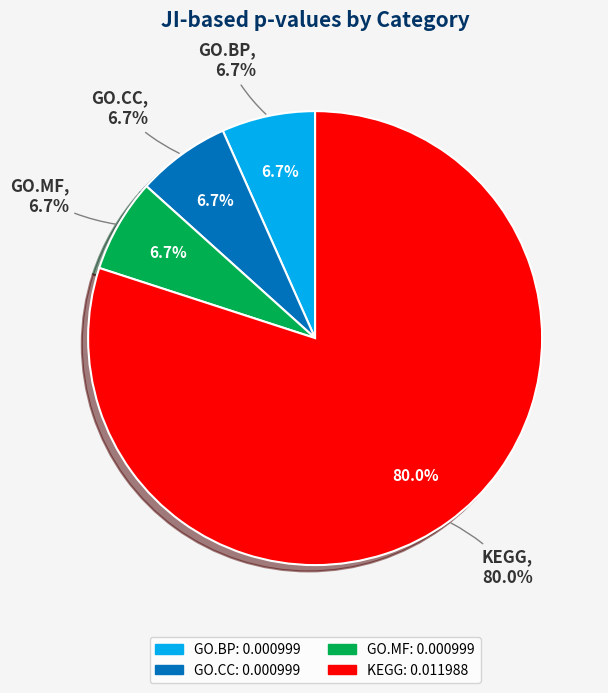

To the nearest percent, what portion does GO.BP represent?

7%